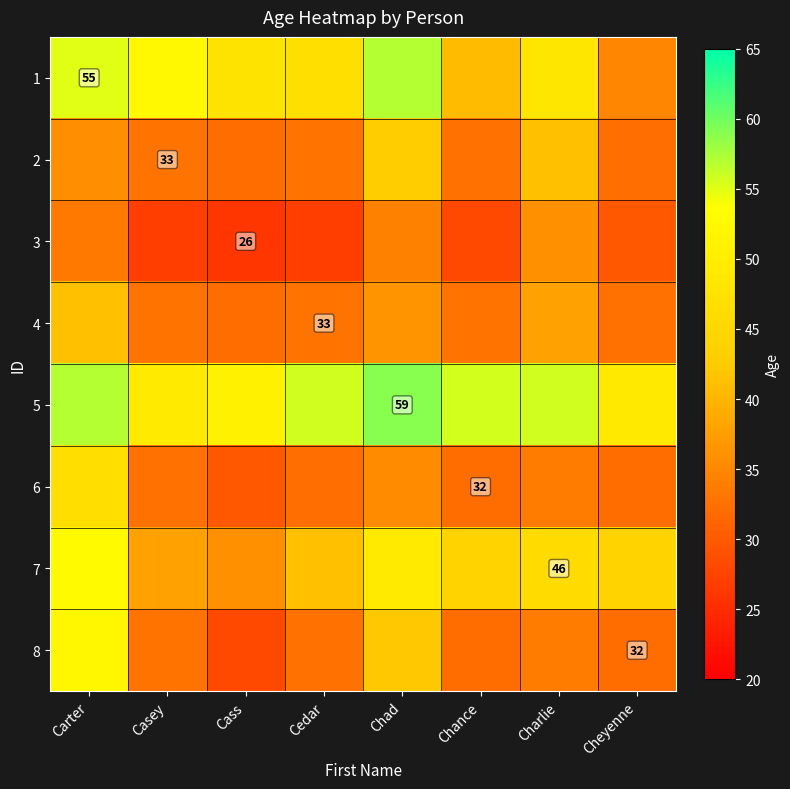

How many series are shown in this chart?

8